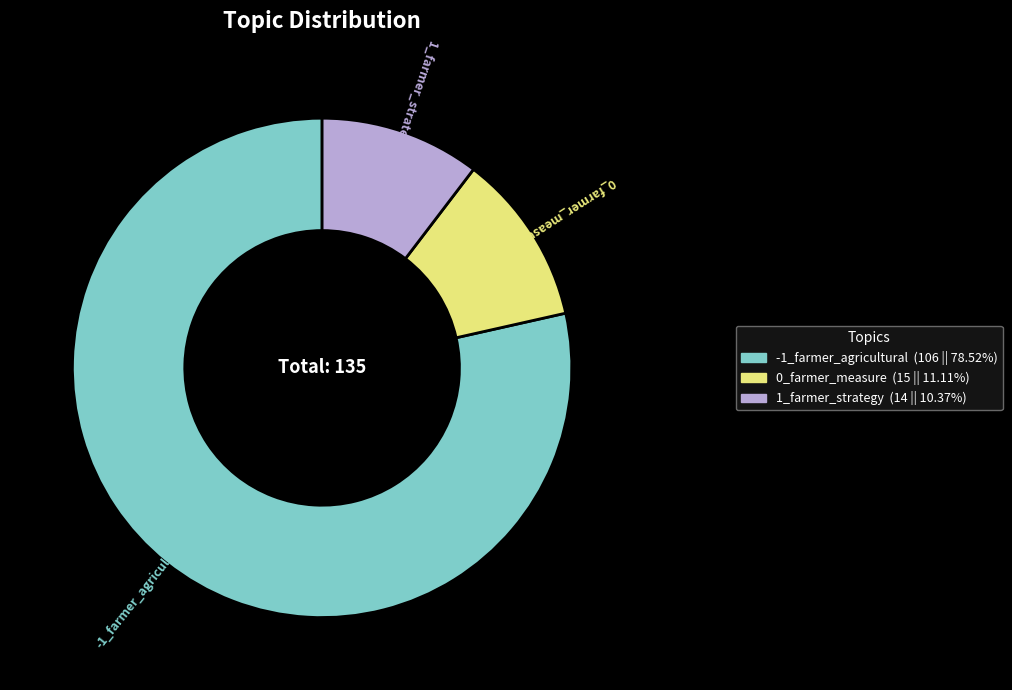

Is there any slice that represents more than half of the pie?

Yes